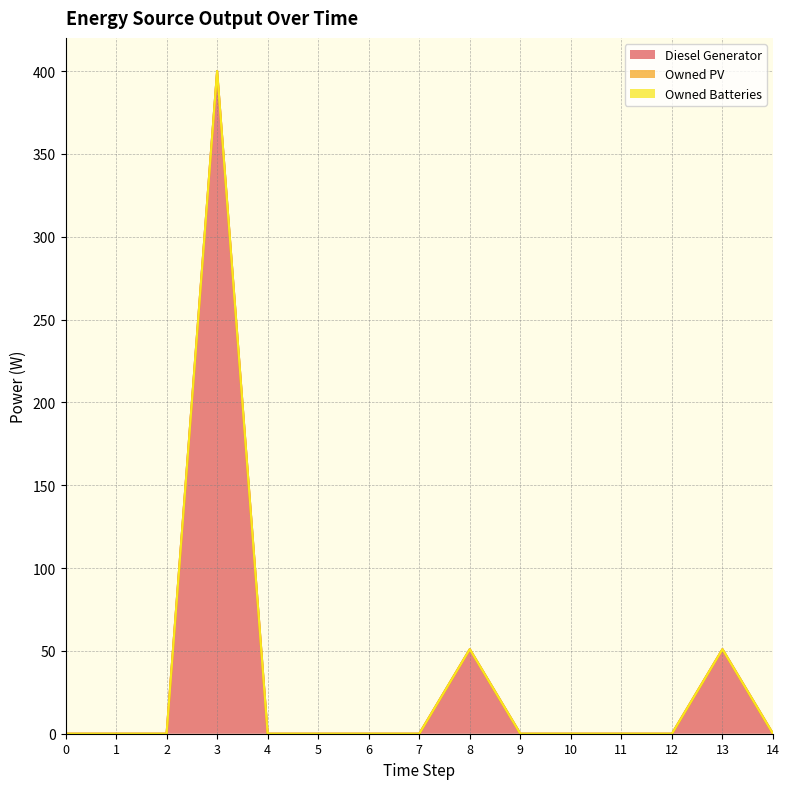

Is it true that Diesel Generator (line) equals 138.5 at 12?

False